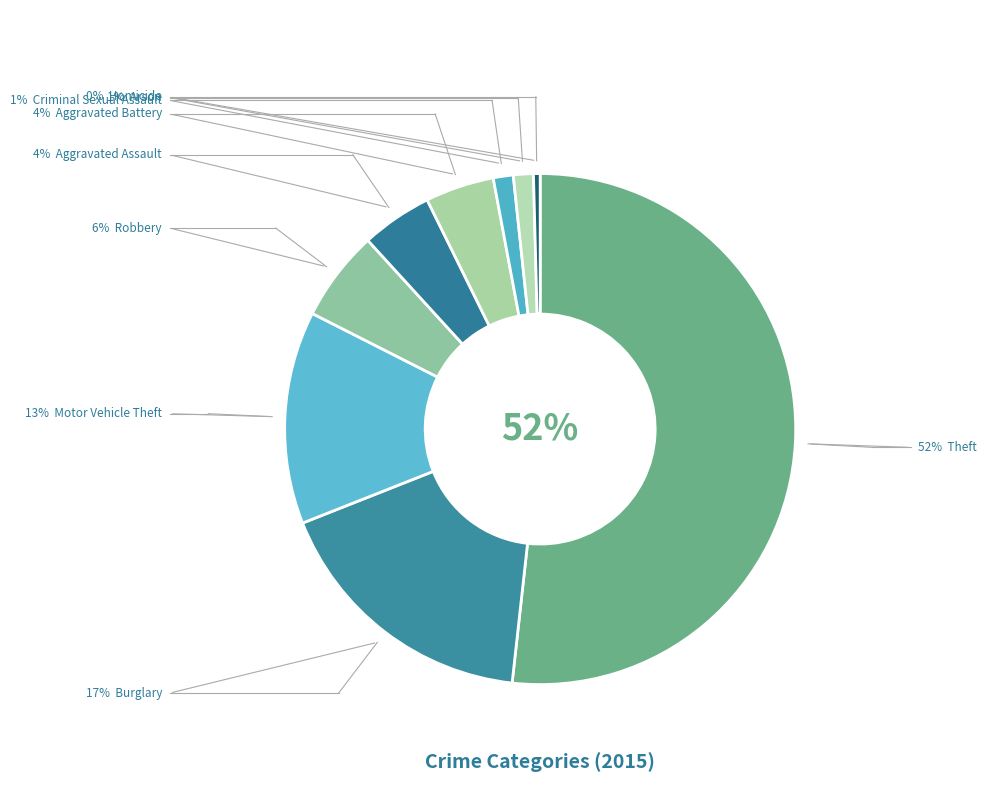

Which slice is the smallest?

Homicide